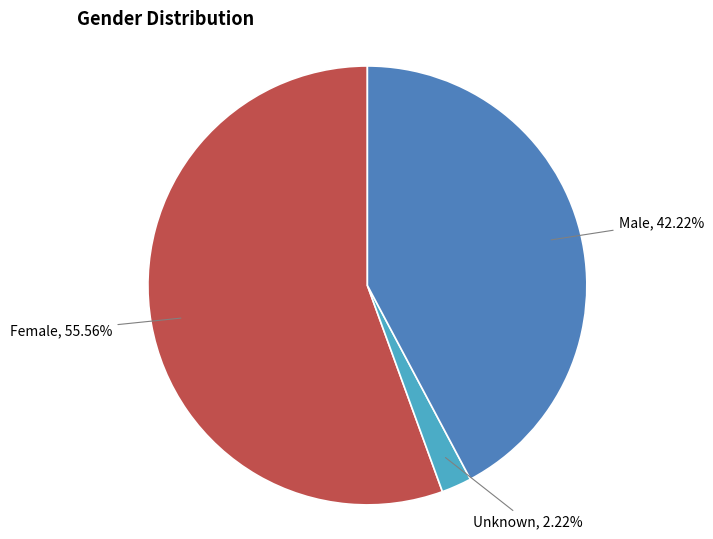

Do Female and Male together represent more than half of the pie?

Yes